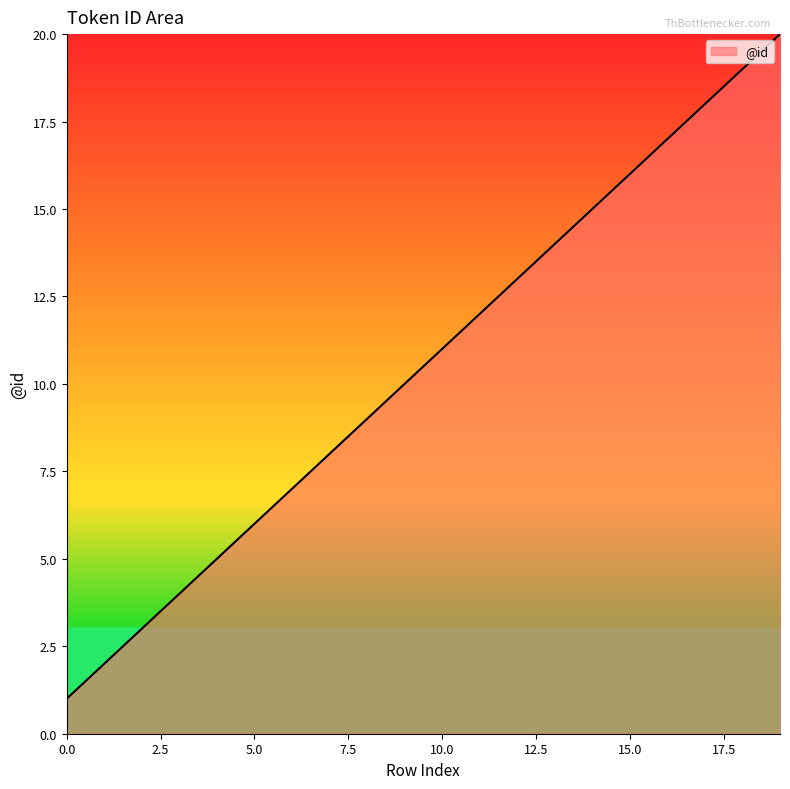

What is the difference between the maximum and minimum values?

19